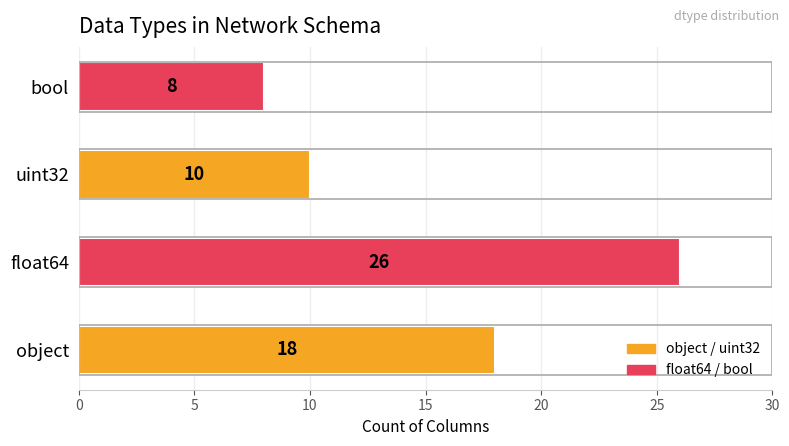

What is the maximum value shown in the chart?

26